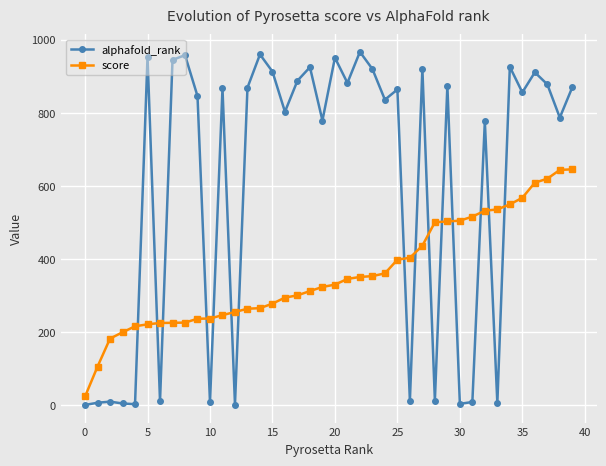

Which series ends up on top after the final intersection of score and alphafold_rank?

alphafold_rank